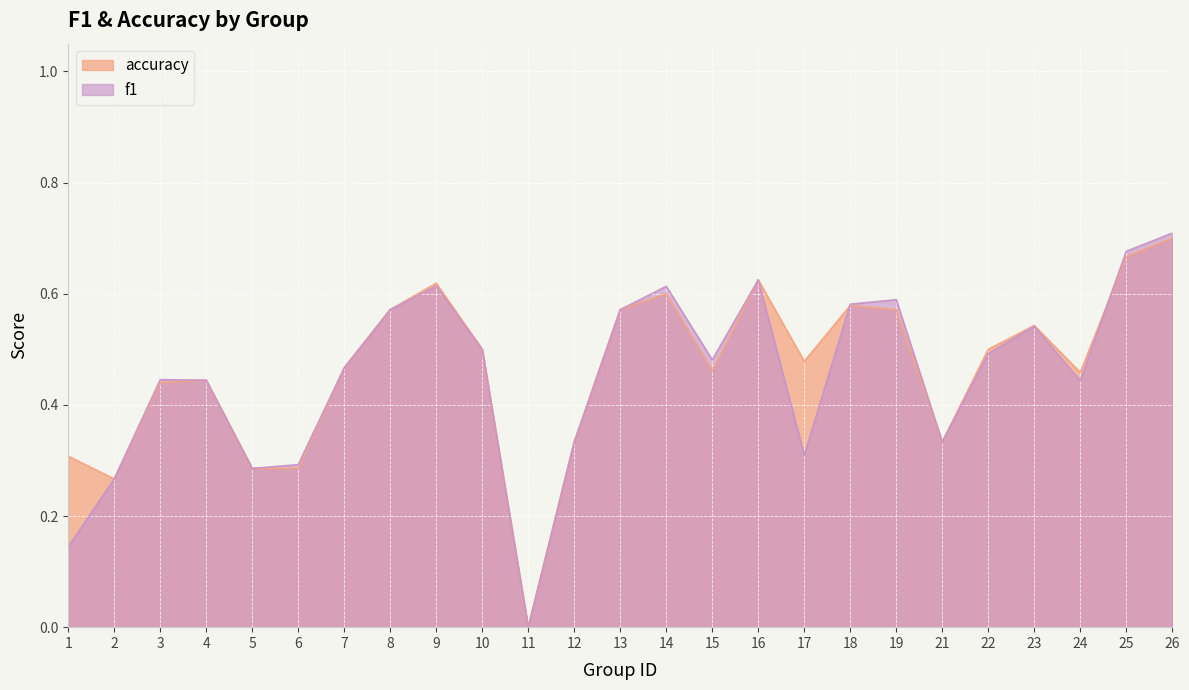

Between 5 and 26, which series saw the biggest shift?

f1